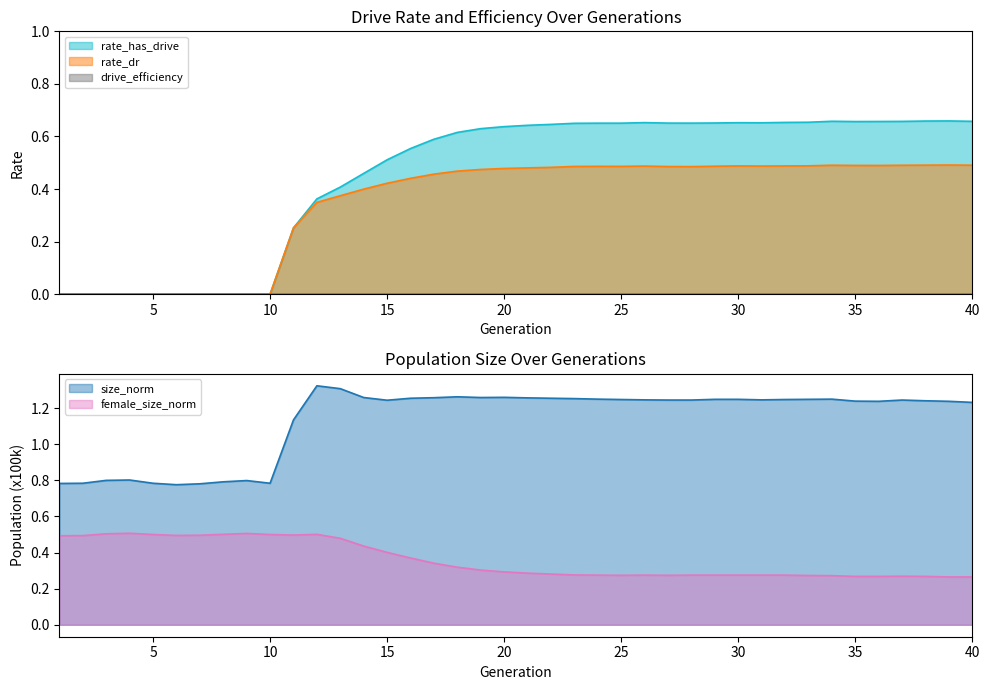

True or false: female_size_norm and size_norm intersect in this chart.

False